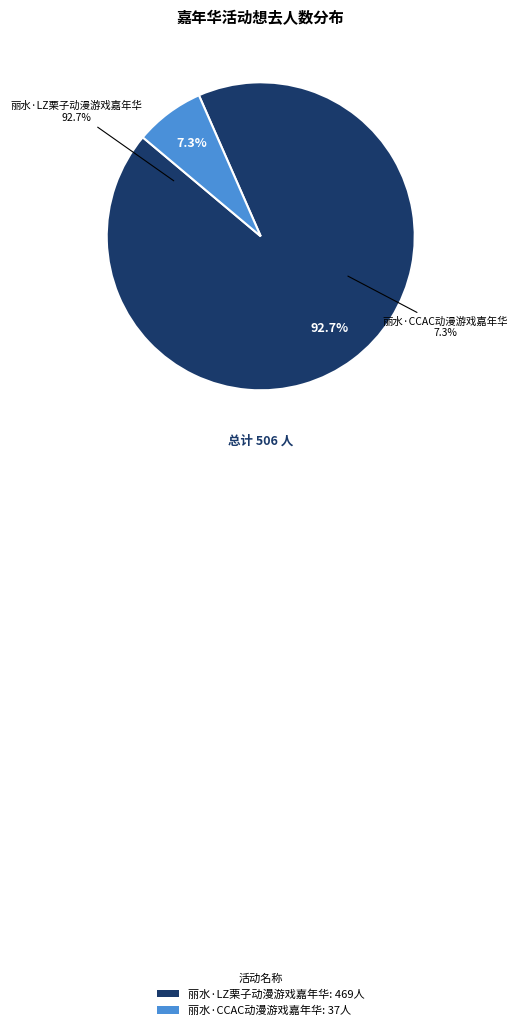

True or false: 丽水·LZ栗子动漫游戏嘉年华 accounts for 99% of the total.

False